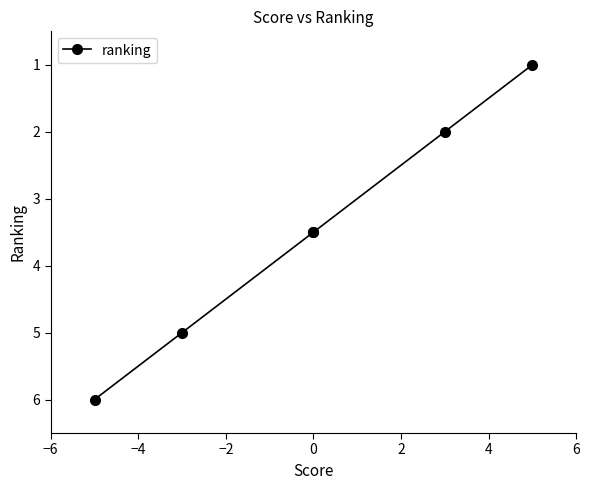

Read the value at 4.

1.0